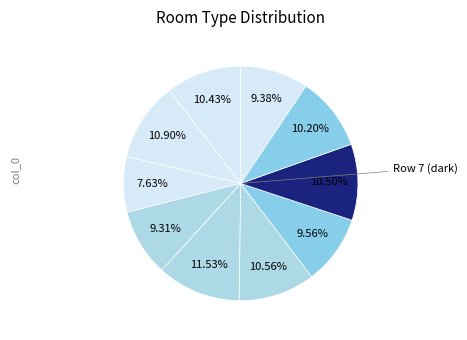

How many slices are in this pie chart?

10